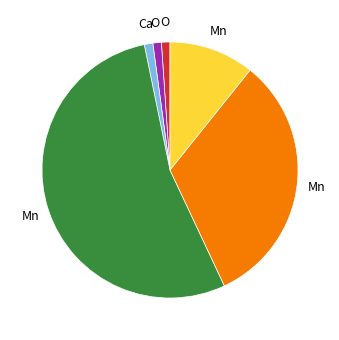

Is there any slice that represents more than half of the pie?

Yes